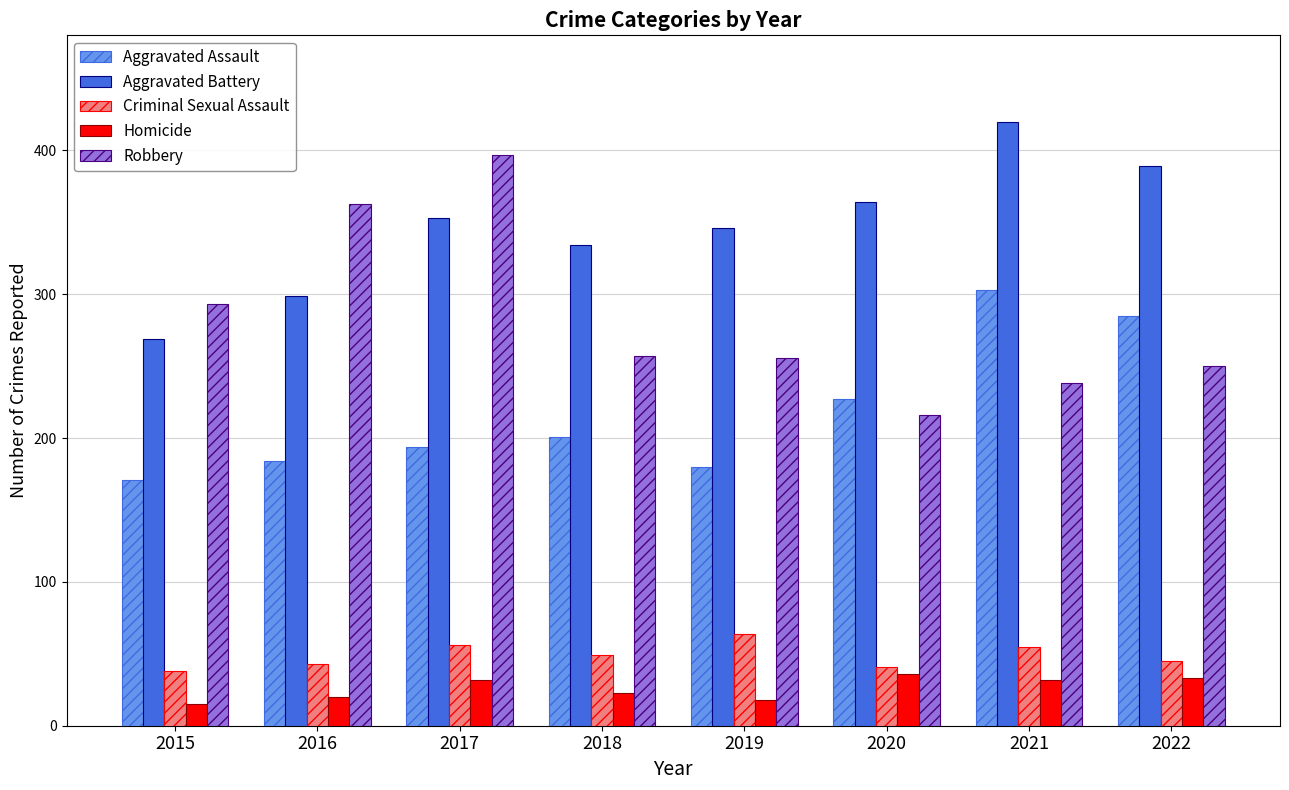

How many bars are there in total?

40